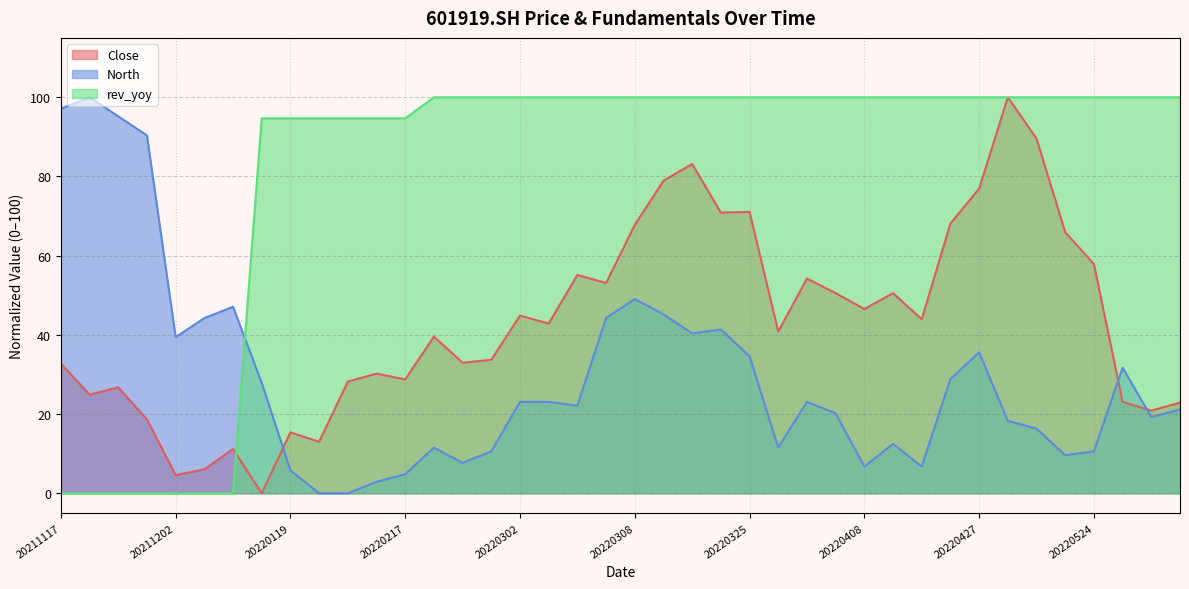

Which category has the highest value across all series?

20220506